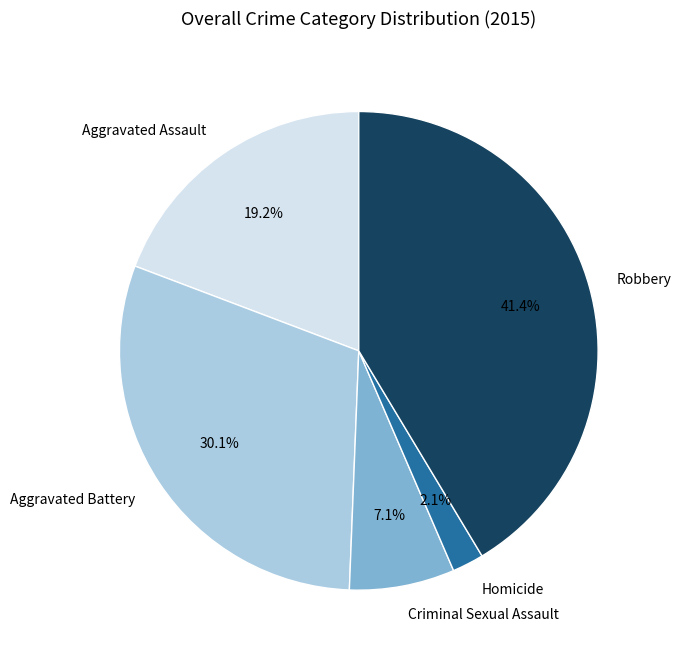

What is the smallest slice in the pie chart?

Homicide